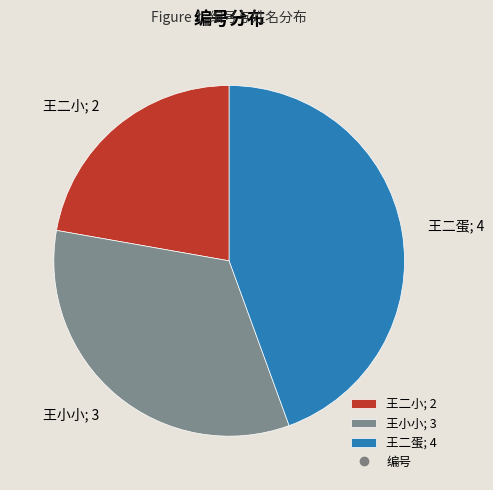

Rank the categories by value from highest to lowest.

王二蛋, 王小小, 王二小